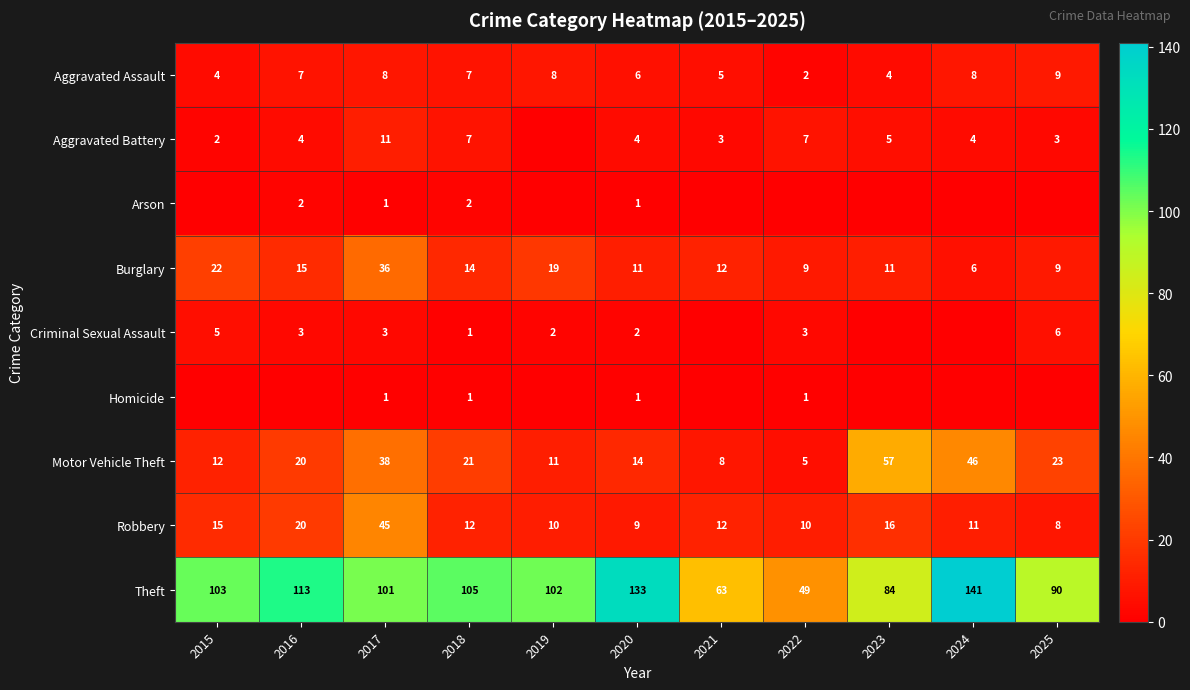

What is the difference between the Theft values at 2025 and 2015?

13